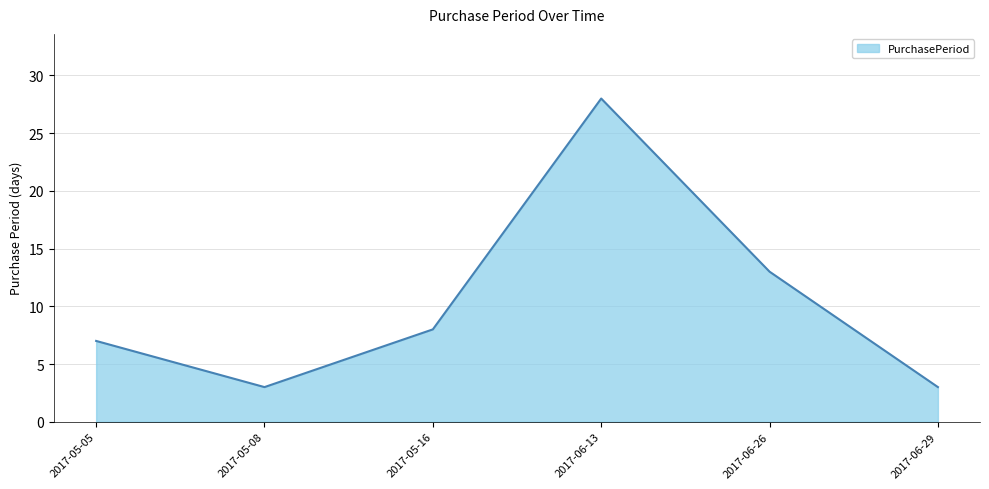

True or false: the data has more than 2 interior local peaks.

False